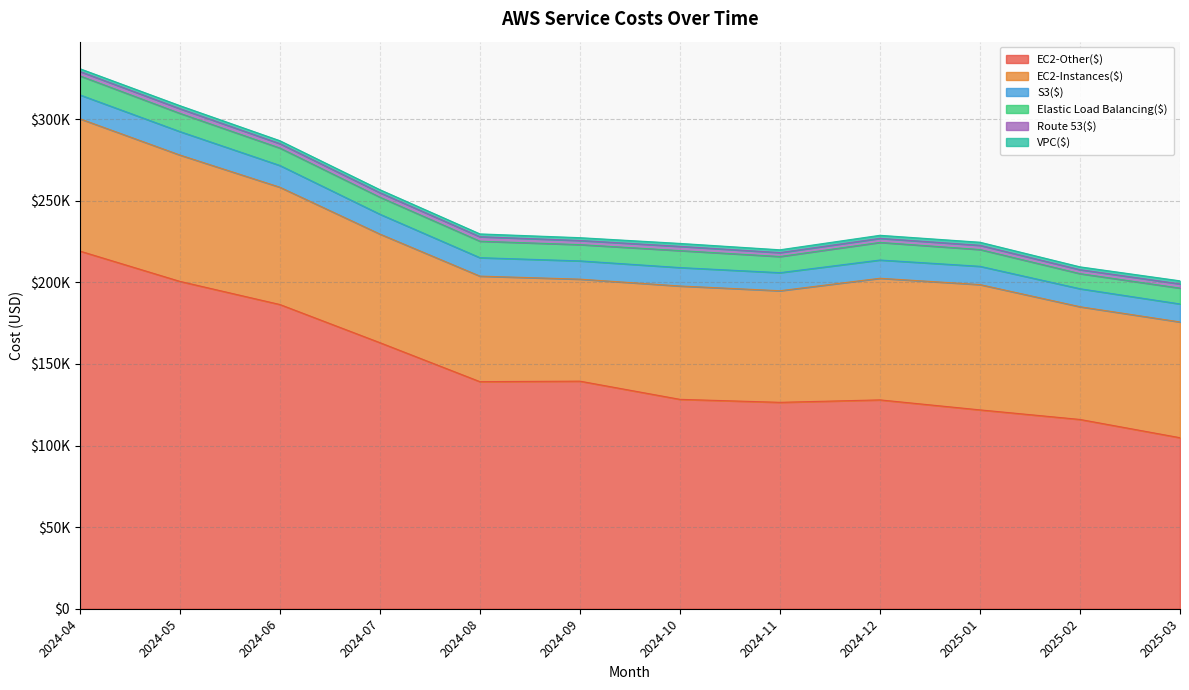

What is the label of the 3rd point from the right?

2025-01